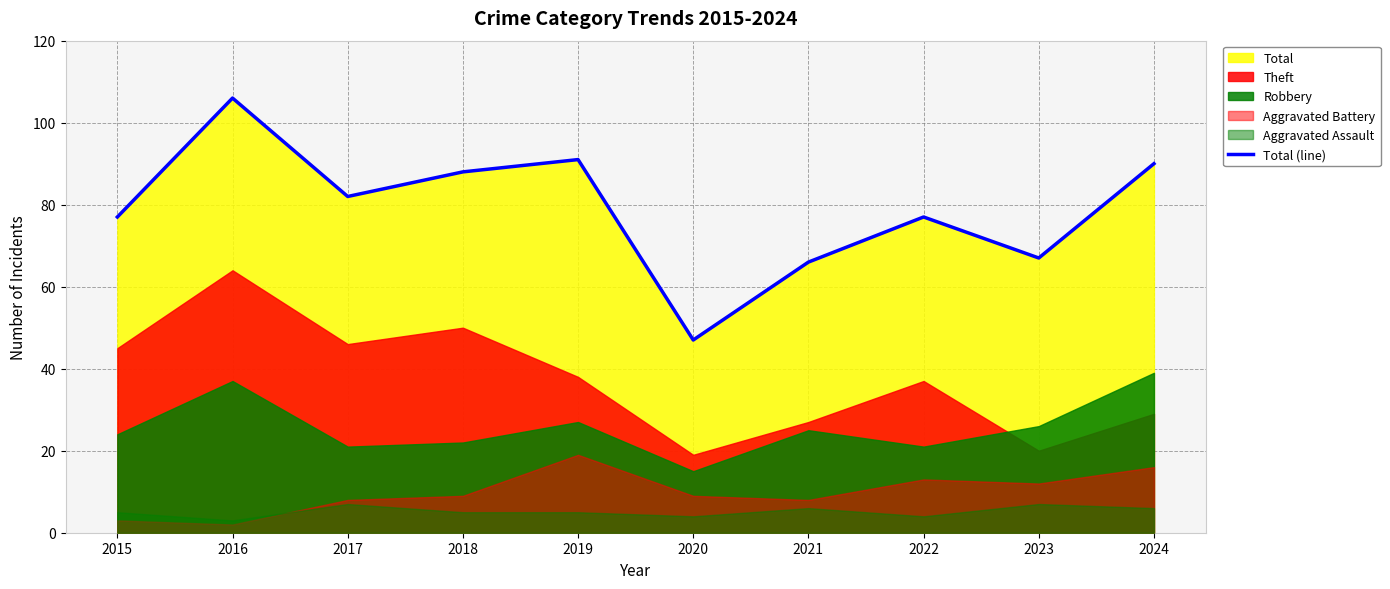

Reading left to right, transcribe all the data shown in this chart.

2015=77	2016=106	2017=82	2018=88	2019=91	2020=47	2021=66	2022=77	2023=67	2024=90